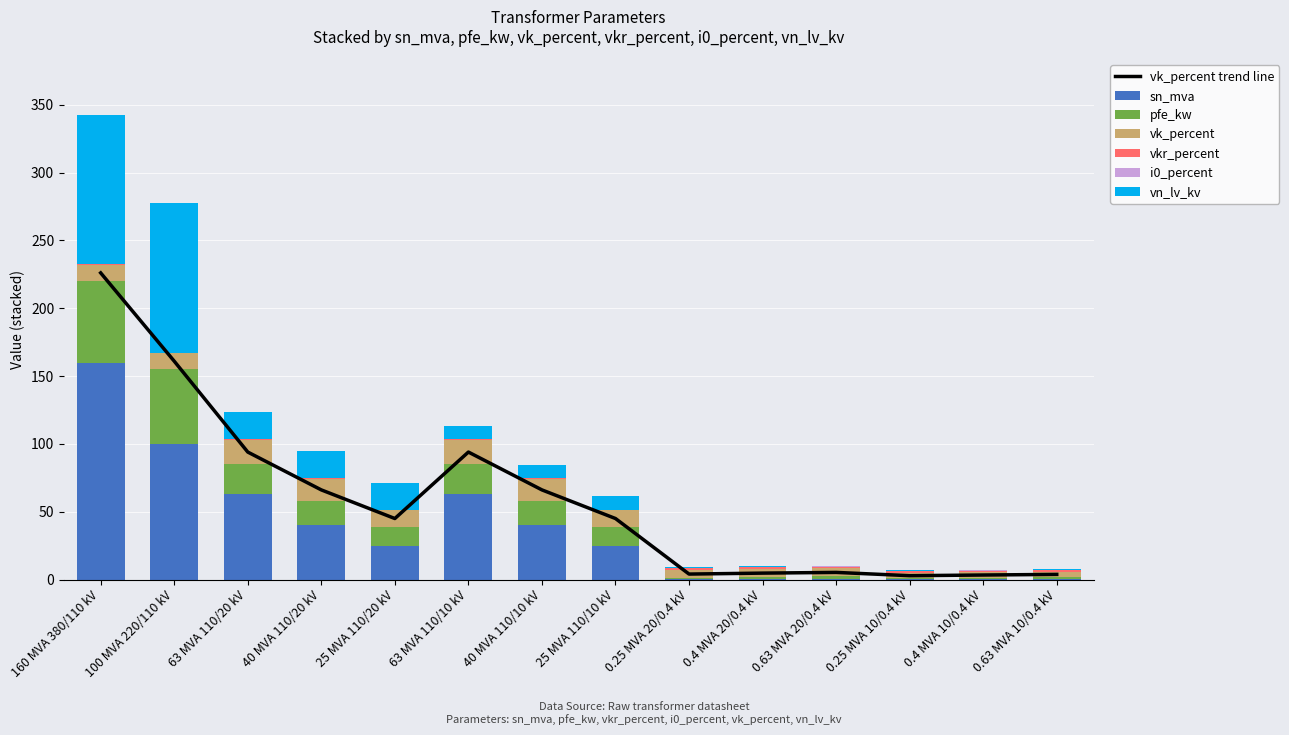

Where does the vk_percent series first go above 12?

160 MVA 380/110 kV